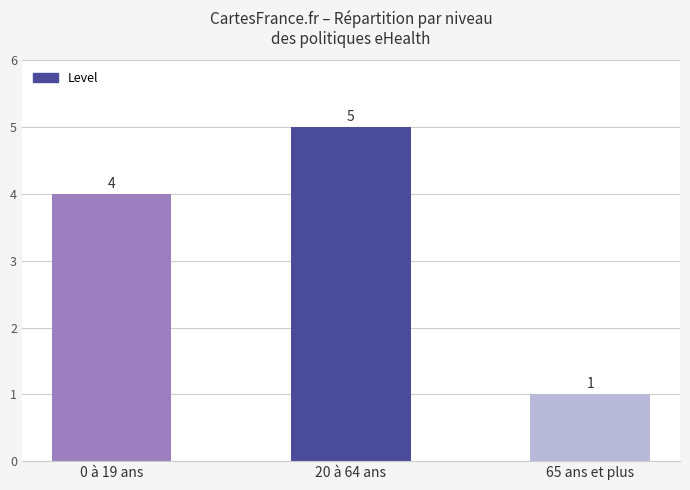

List the labels in order of value, largest first.

20 à 64 ans, 0 à 19 ans, 65 ans et plus